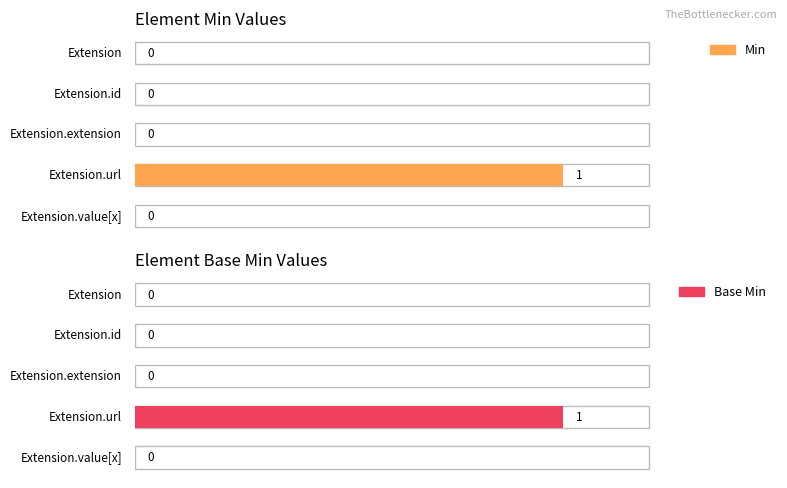

At which label is Min closest to 0?

Extension